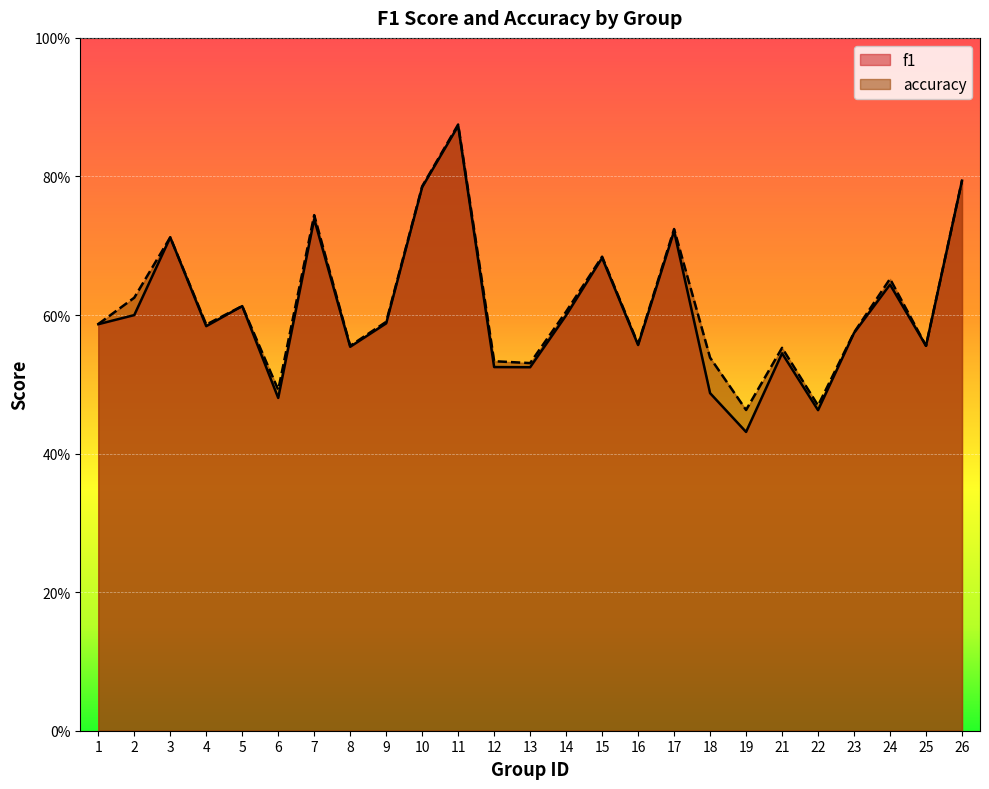

Which category has the highest value across all series?

11